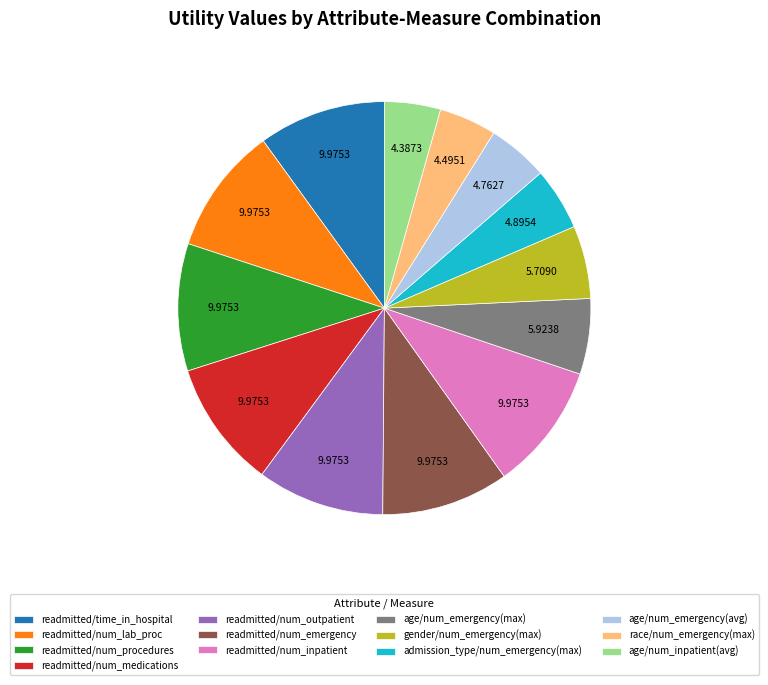

Combined, do race/num_emergency(max) and readmitted/time_in_hospital account for over 50%?

No